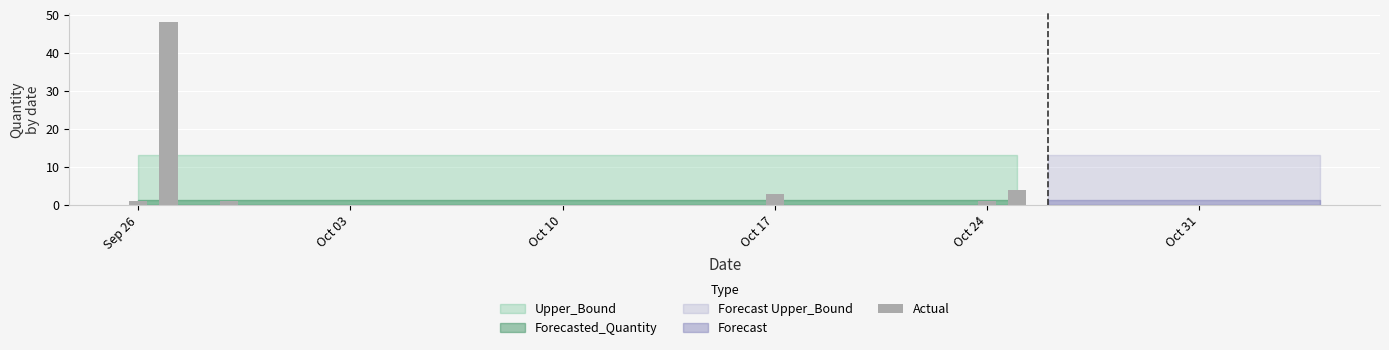

What is the greatest value displayed?

48